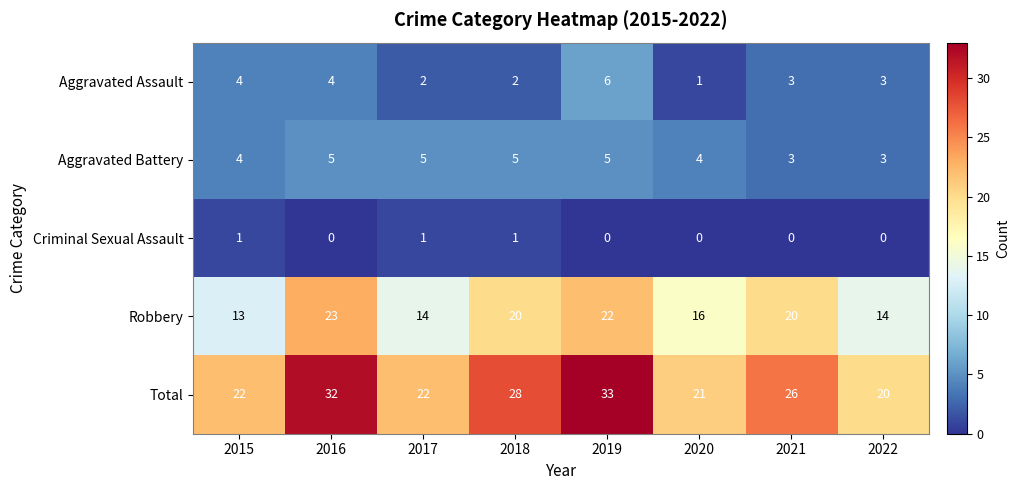

The Criminal Sexual Assault series shows 0 at 2021. True or false?

True